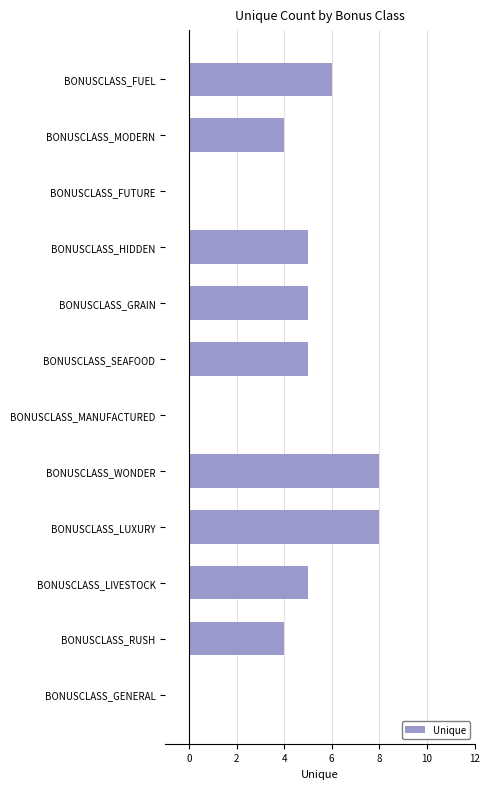

True or false: the data shows 0 at BONUSCLASS_FUTURE.

True